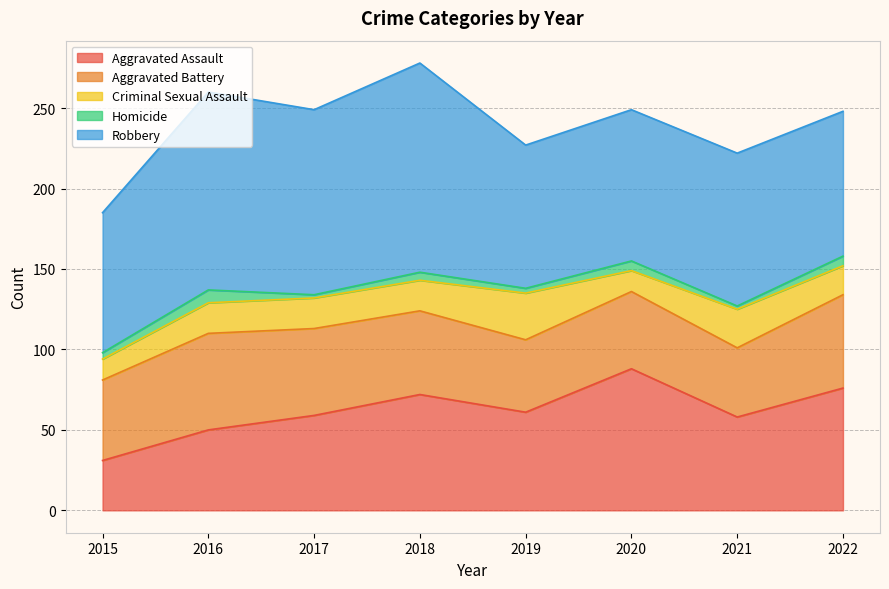

What is the difference between the second highest and minimum values in the Robbery series?

36